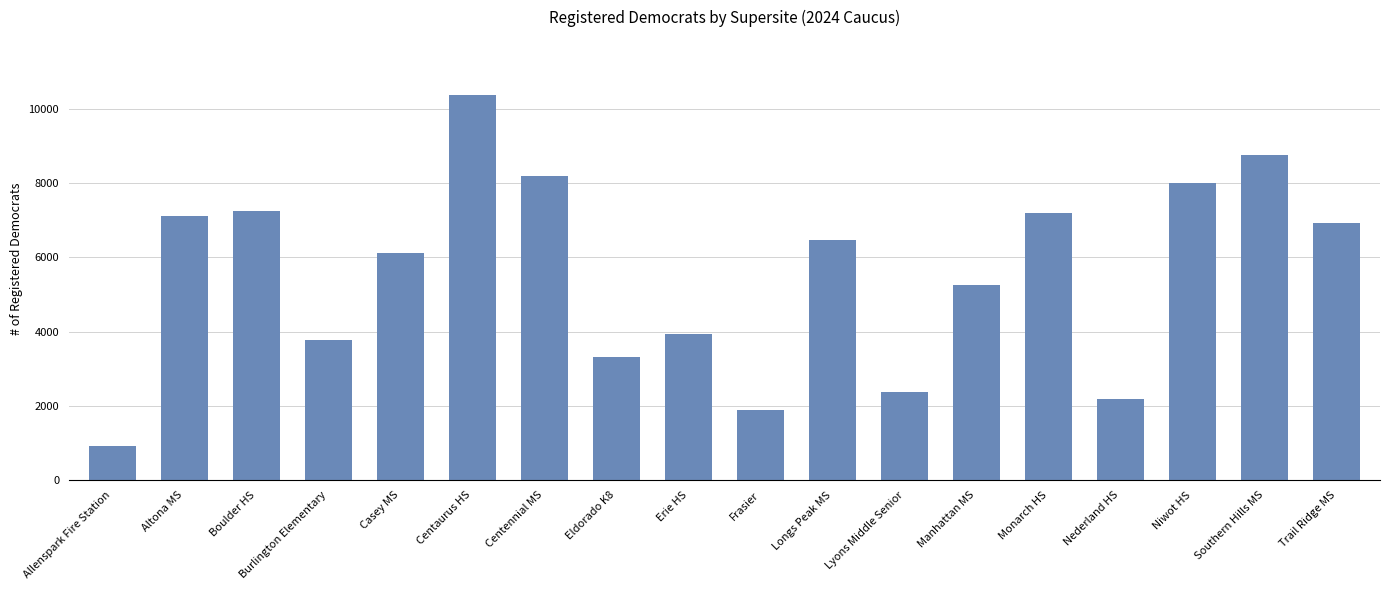

What is the maximum value shown in the chart?

10374